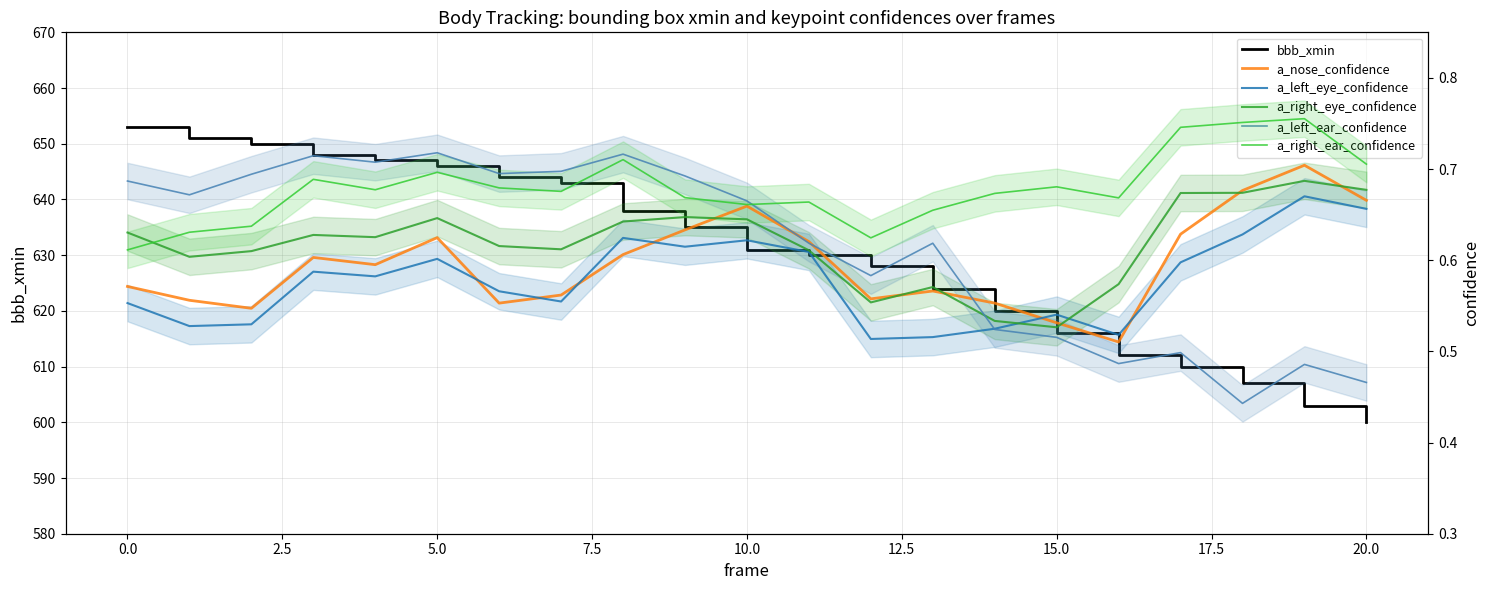

True or false: a_right_ear_confidence and bbb_xmin cross at least once.

False